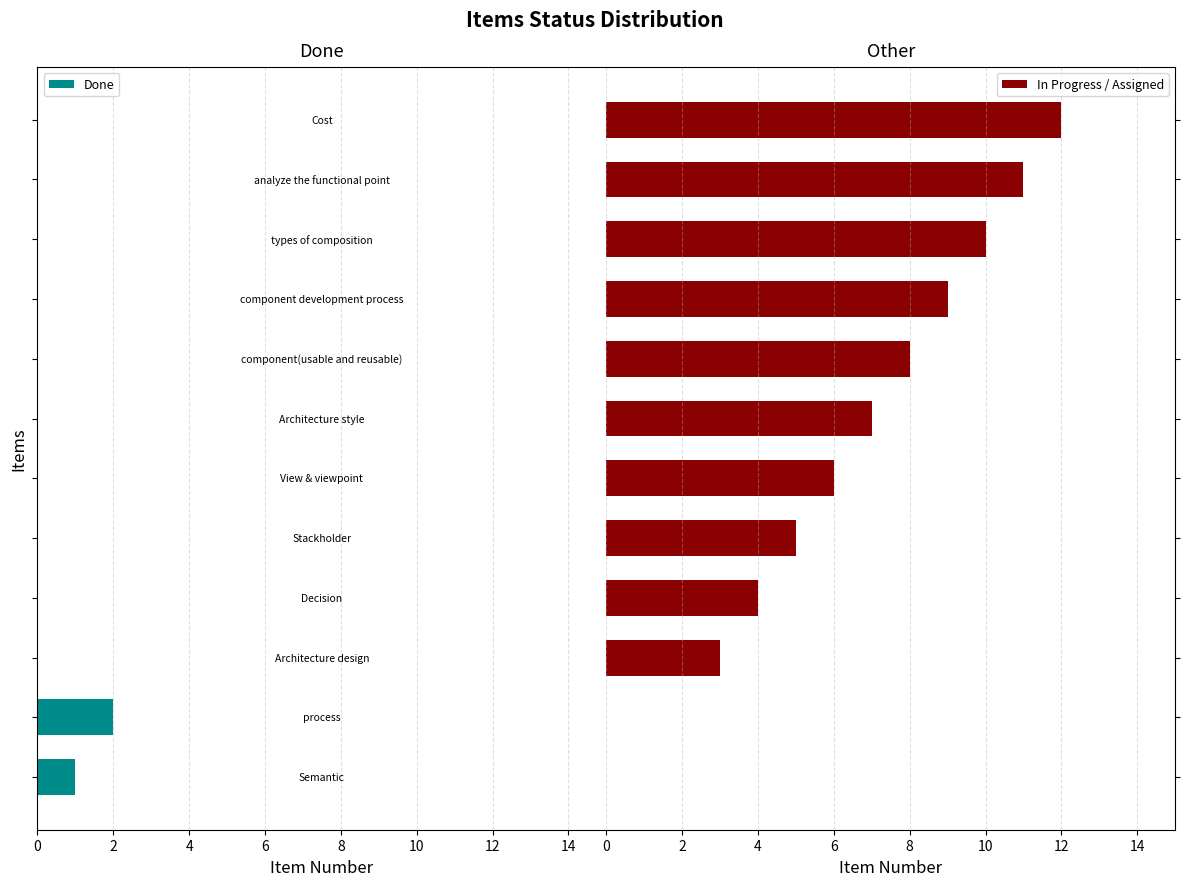

Which series has the largest range (max minus min)?

In Progress / Assigned